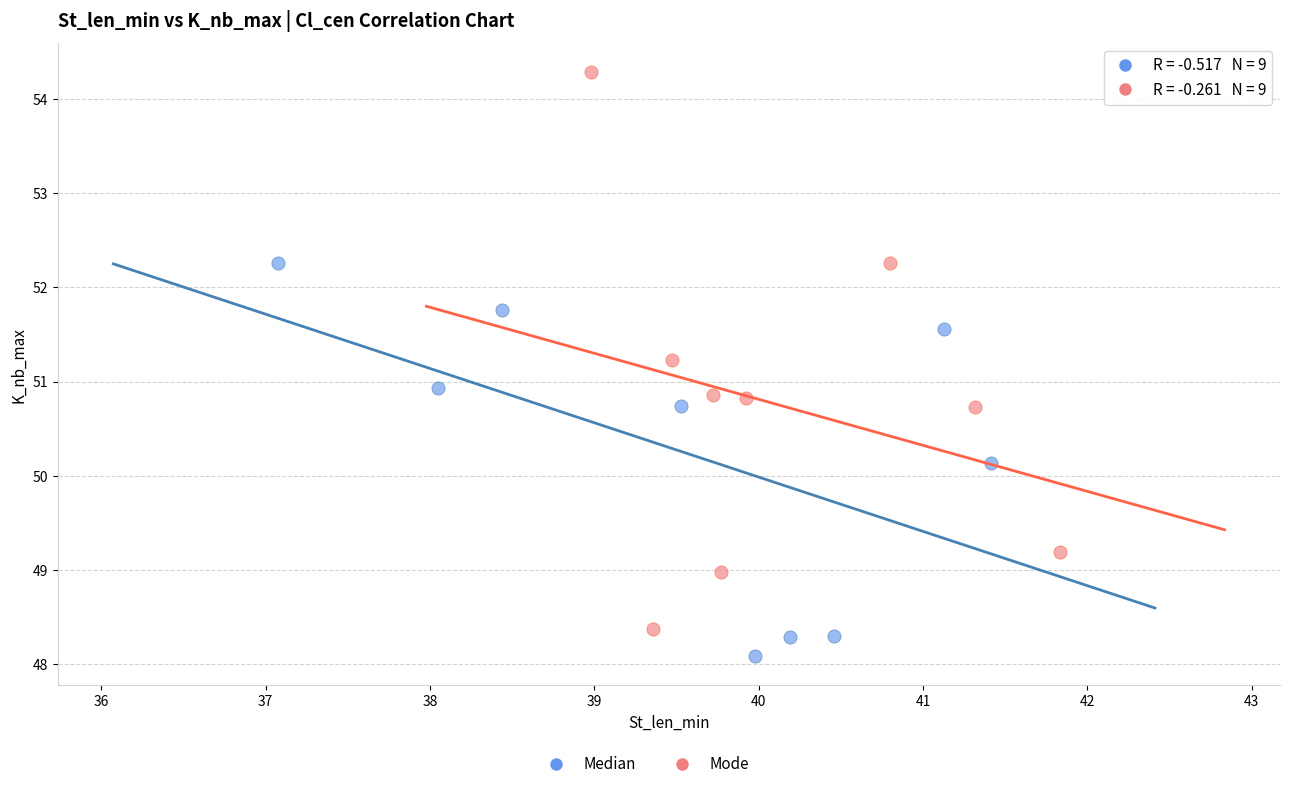

Which series contains the highest Y value?

Mode